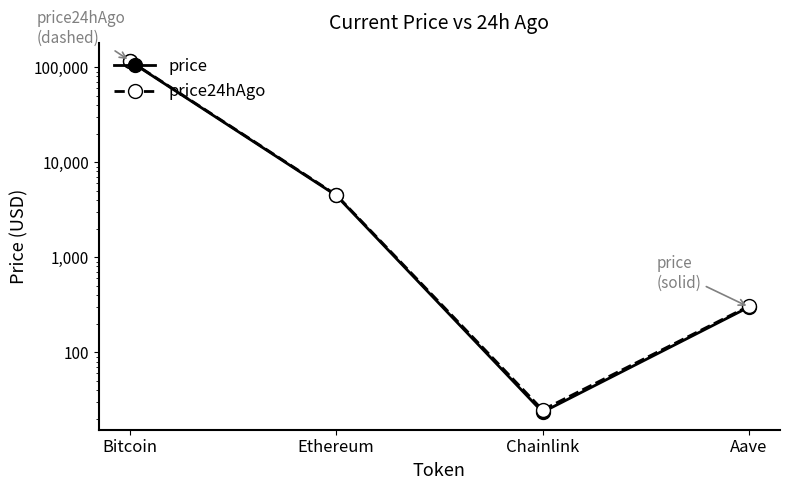

At which label is price24hAgo closest to 58490?

Ethereum